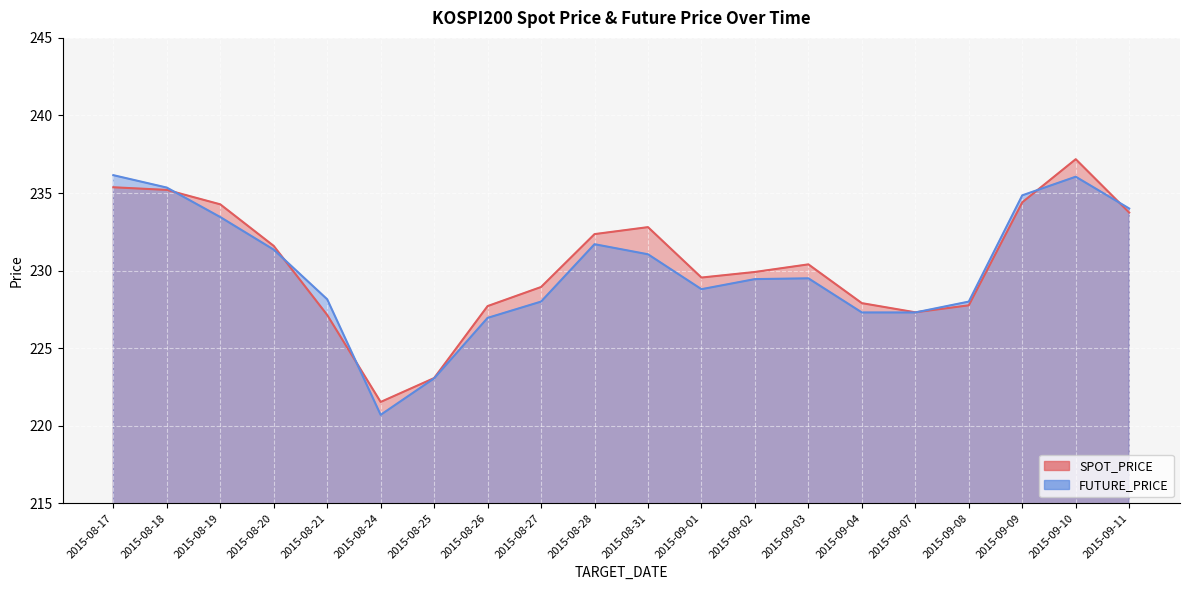

Between 2015-08-31 and 2015-09-07, which is larger?

2015-08-31